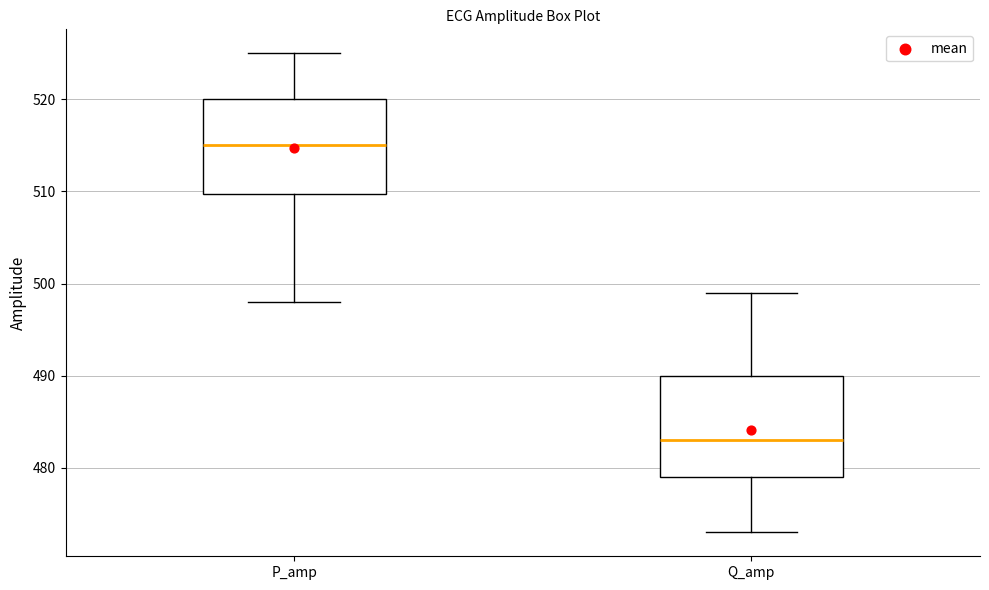

Reading left to right, transcribe this box plot: for each box, give where its median line is, the range the box spans, and where its two whiskers end, as read against the y-axis. The values are not printed on the chart, so give them approximately, as read against the axis.

P_amp: median 515, box 510 to 520, whiskers 498 to 525
Q_amp: median 483, box 479 to 490, whiskers 473 to 499